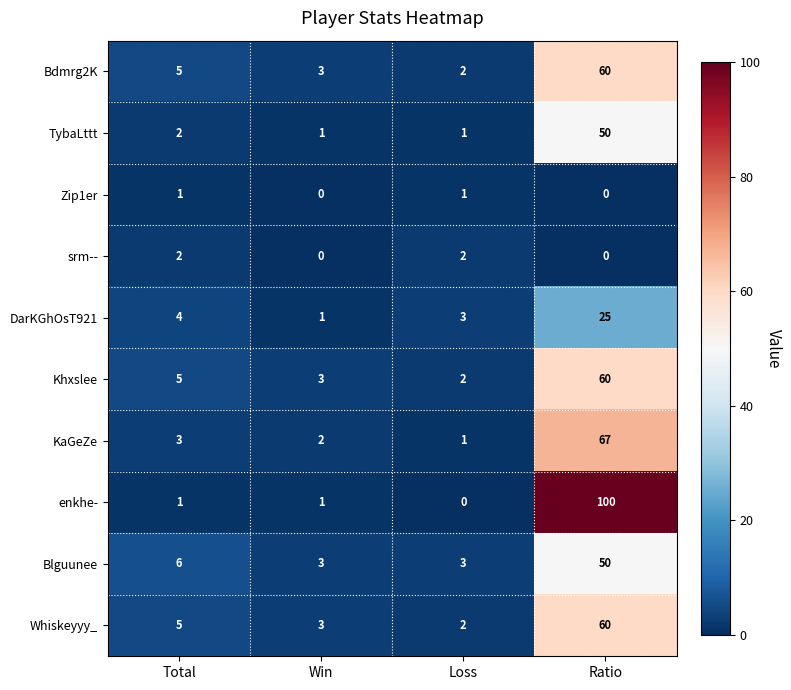

Which series has the largest total across all categories?

enkhe-